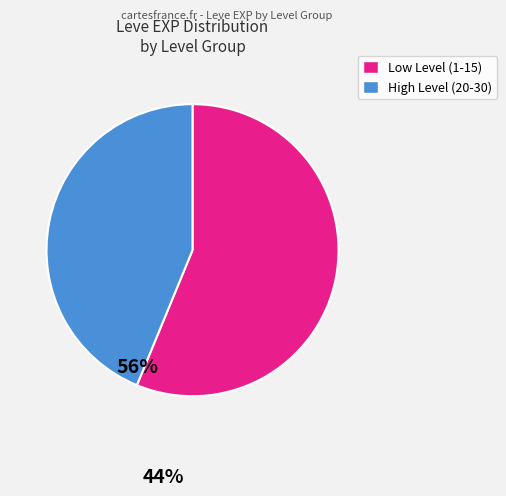

Count the number of slices in the pie.

2